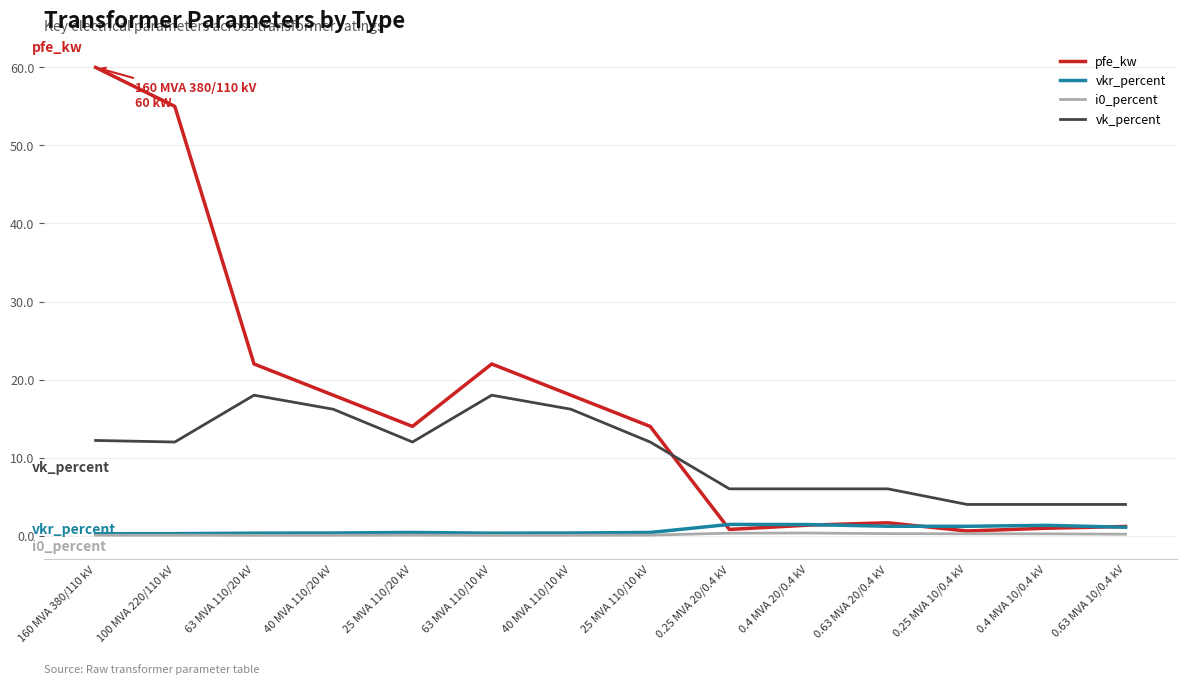

The value of vk_percent at 40 MVA 110/20 kV is 22.3. True or false?

False